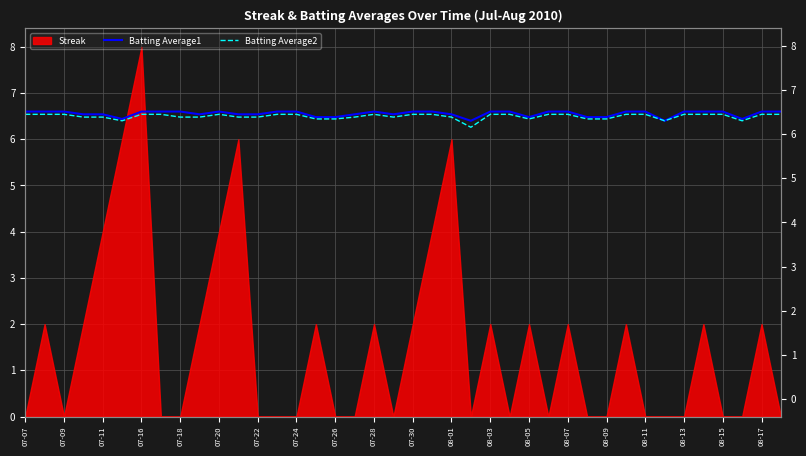

How many lines are shown in the chart?

2